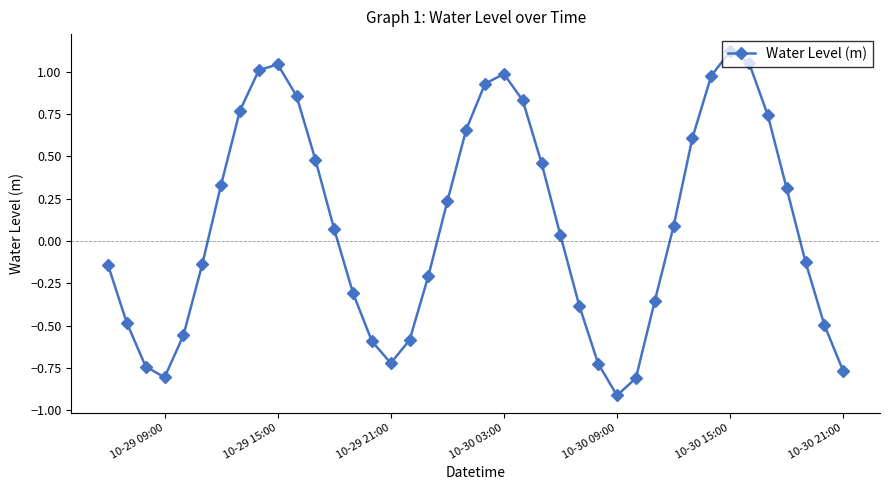

What is the difference between the maximum and minimum values?

2.0